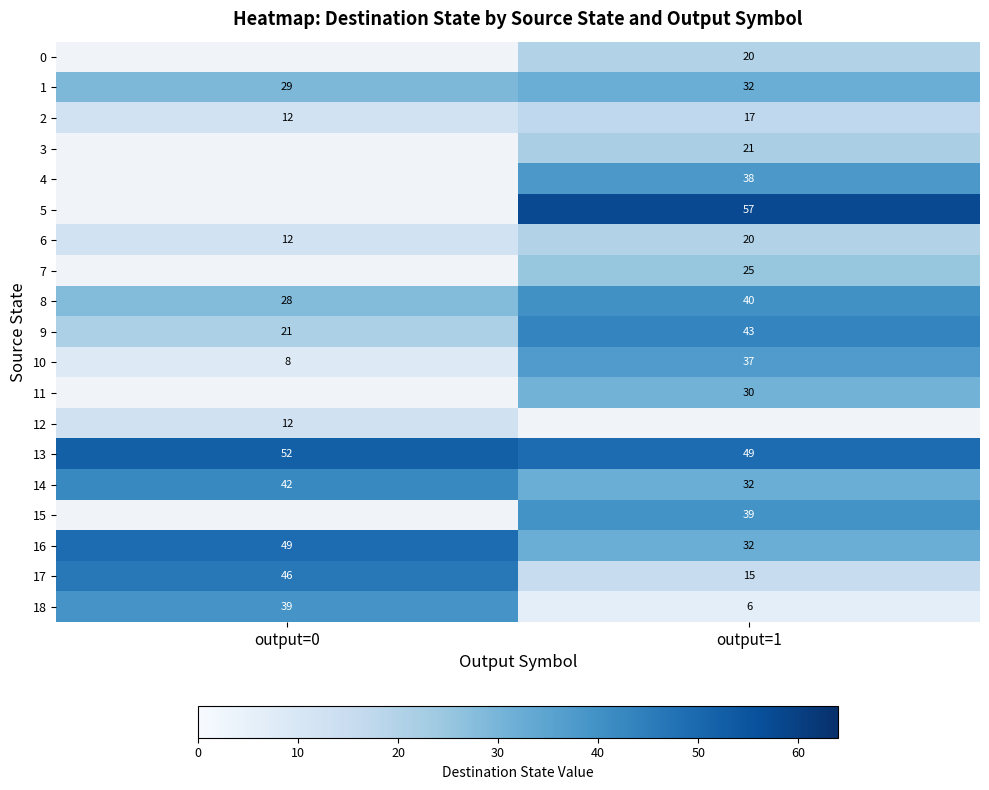

True or false: 13 has a value of 52 at output=0.

True